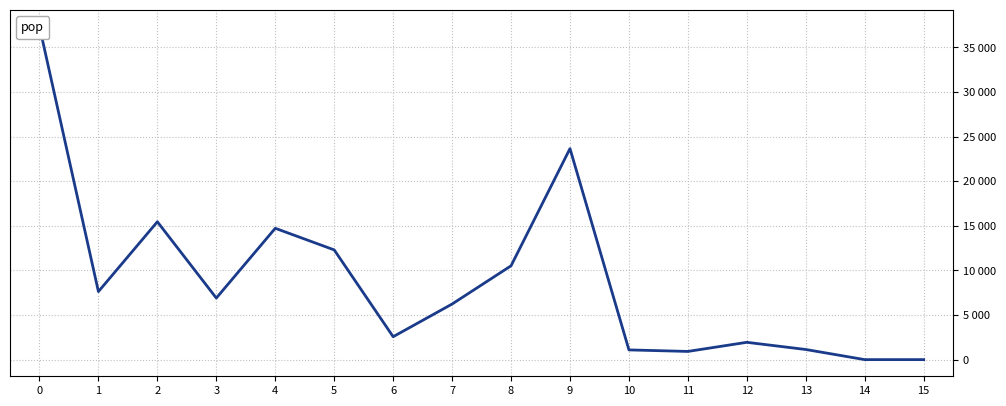

Is it true that the value at 1 is 1804.5?

False